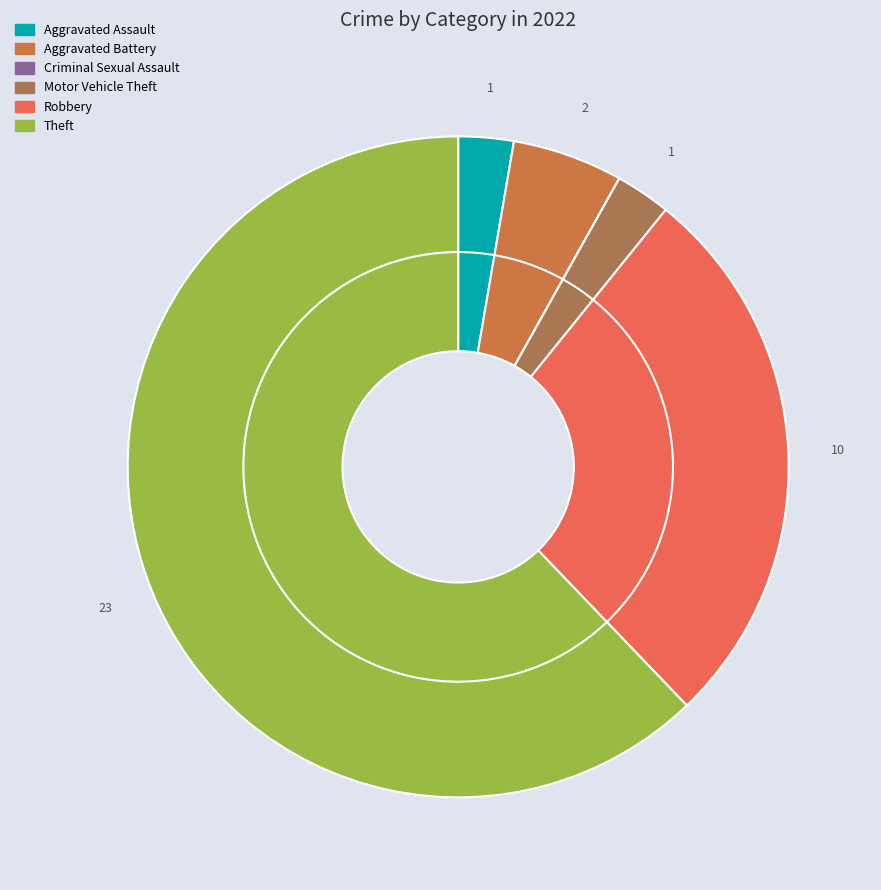

The Aggravated Assault slice represents 3% of the pie. True or false?

True